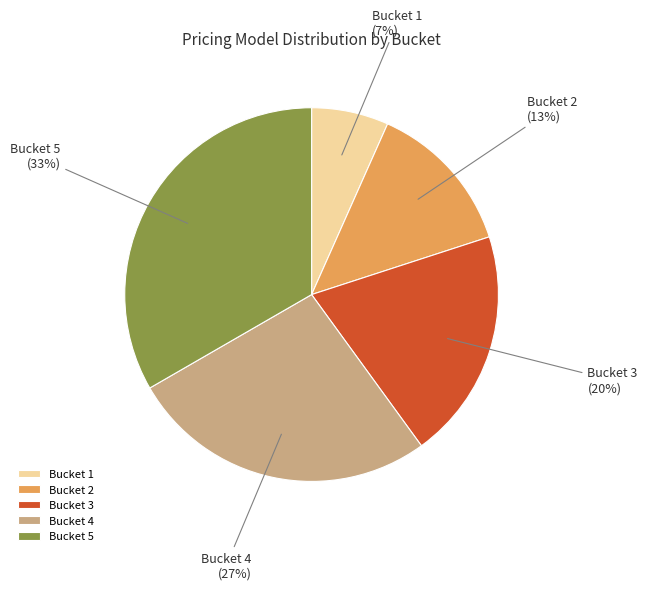

Approximately how many times larger is the value at Bucket 2 compared to Bucket 4?

0.5